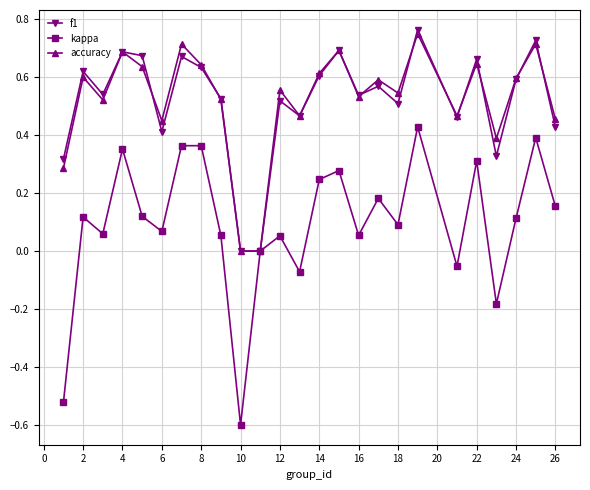

True or false: kappa has more than 0 points higher than both neighbors.

True